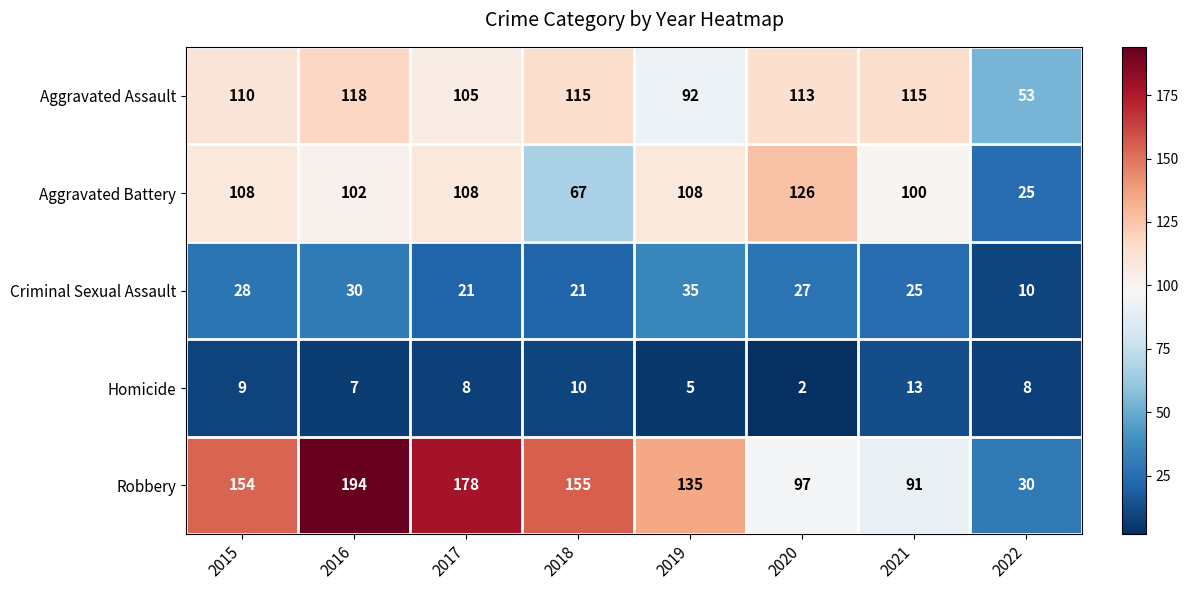

Where does the Criminal Sexual Assault series first go above 27?

2015